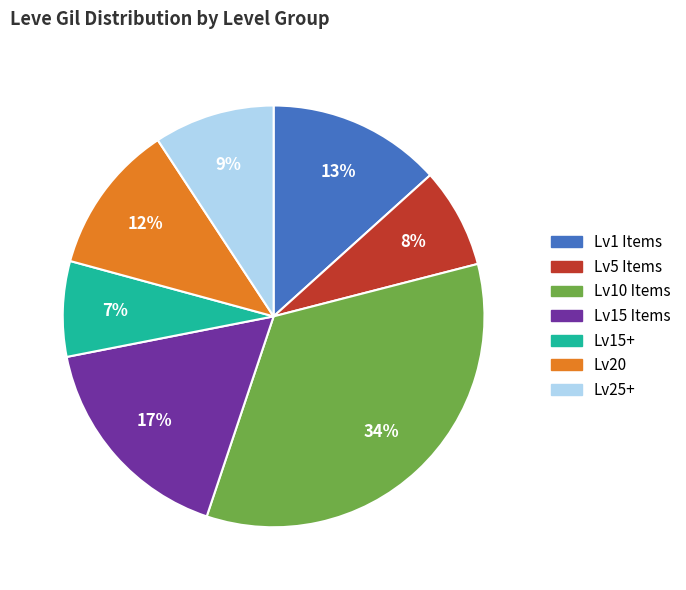

Does any single category account for the majority?

No